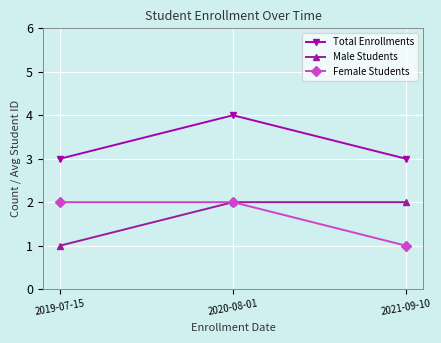

Rank the series at 2021-09-10 from highest to lowest value.

Total Enrollments, Male Students, Female Students